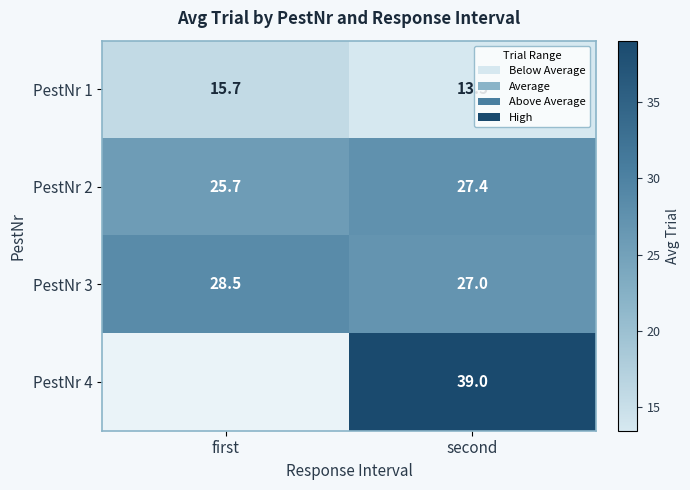

Which label corresponds to the smallest value in the chart?

second